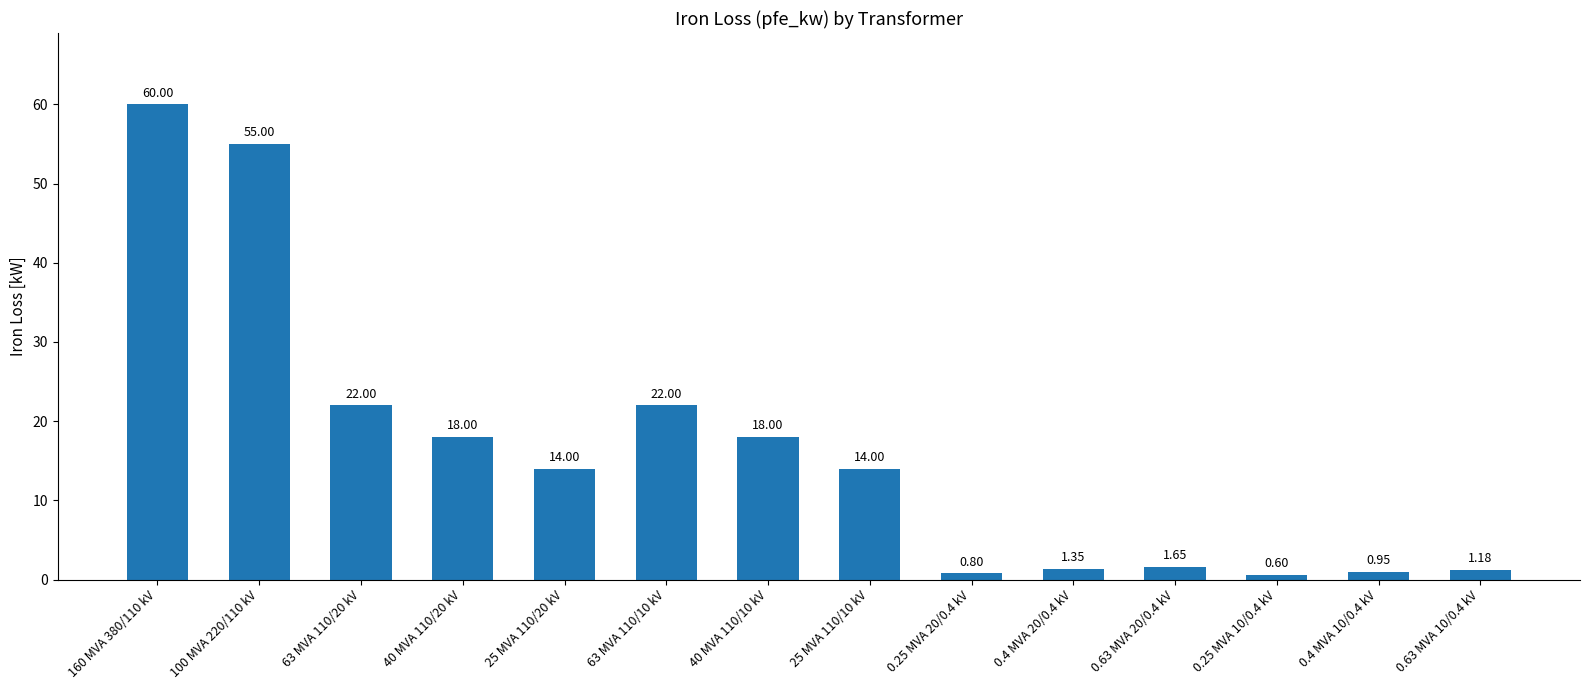

What is the difference between the maximum and minimum values?

59.4